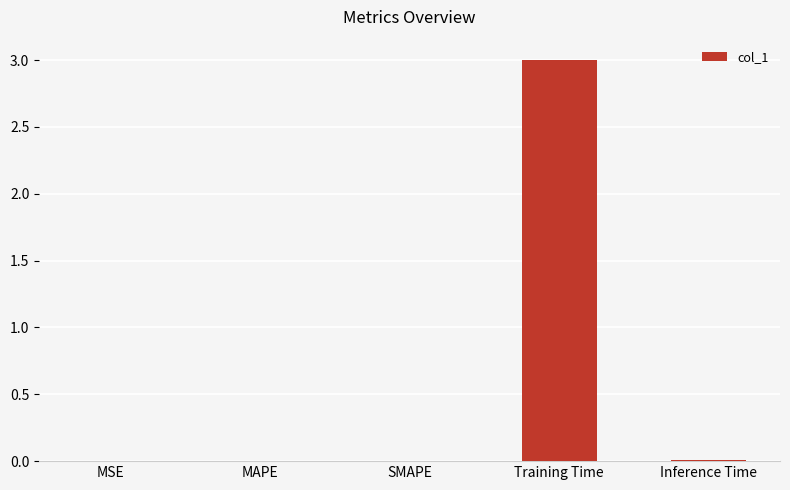

Does the chart contain stacked bars?

No